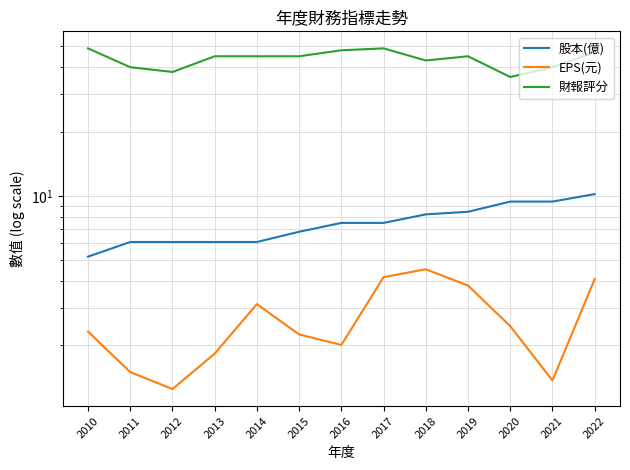

The EPS(元) series shows 4.2 at 2017. True or false?

True